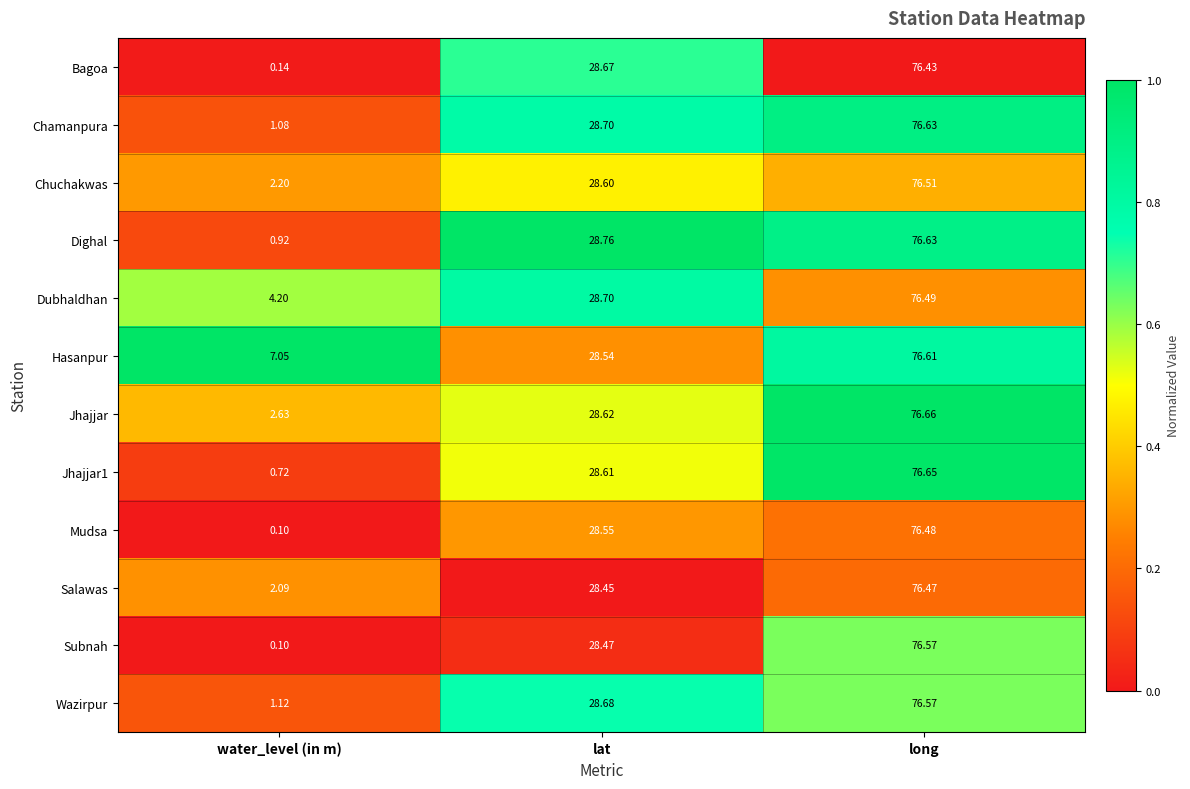

Where is Dubhaldhan nearest to the value 40?

lat